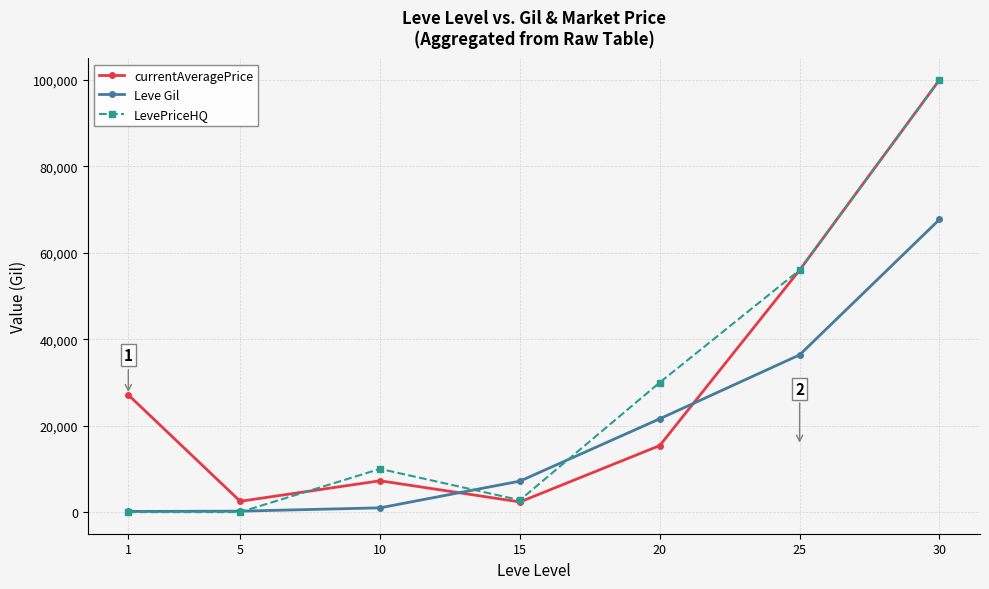

What is the value of the currentAveragePrice point at the 2nd from the left?

2507.0